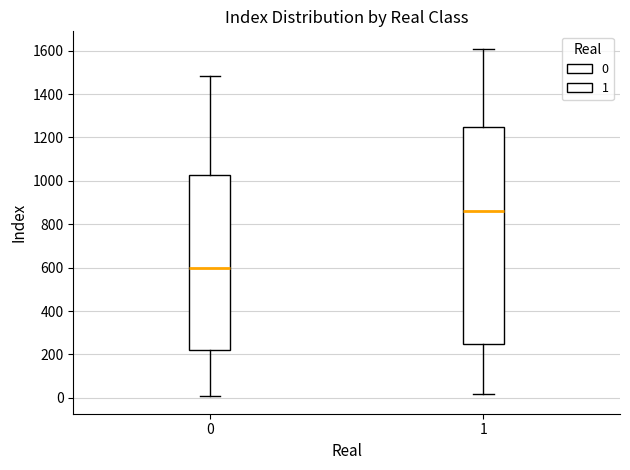

Which box is the tallest, from its lower edge to its upper edge?

1